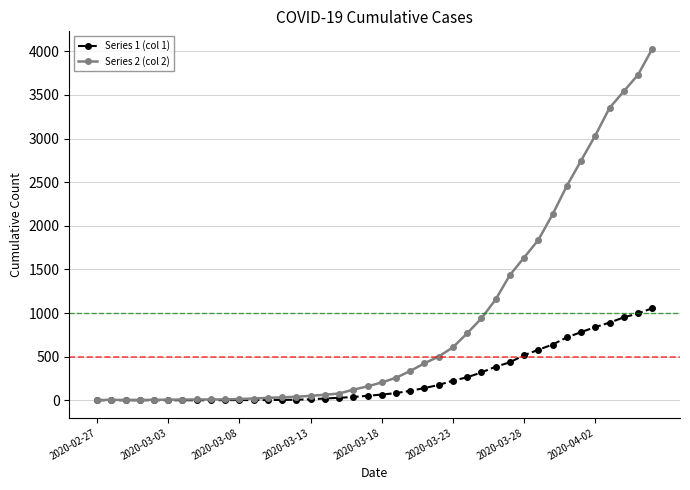

List the series in order of their overall mean, highest first.

Series 2 (col 2), Series 1 (col 1)